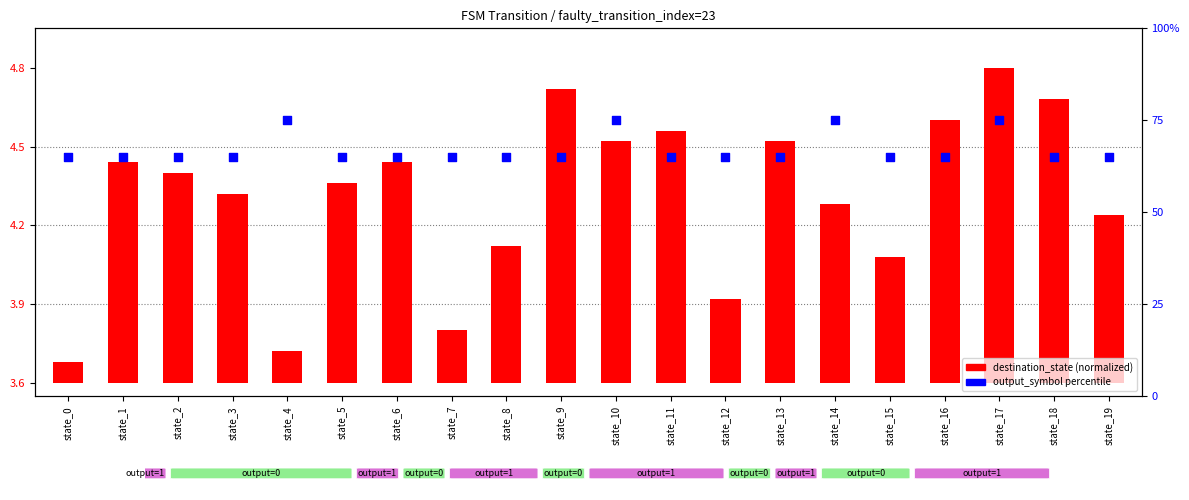

At which category is the sum across all series the highest?

state_17